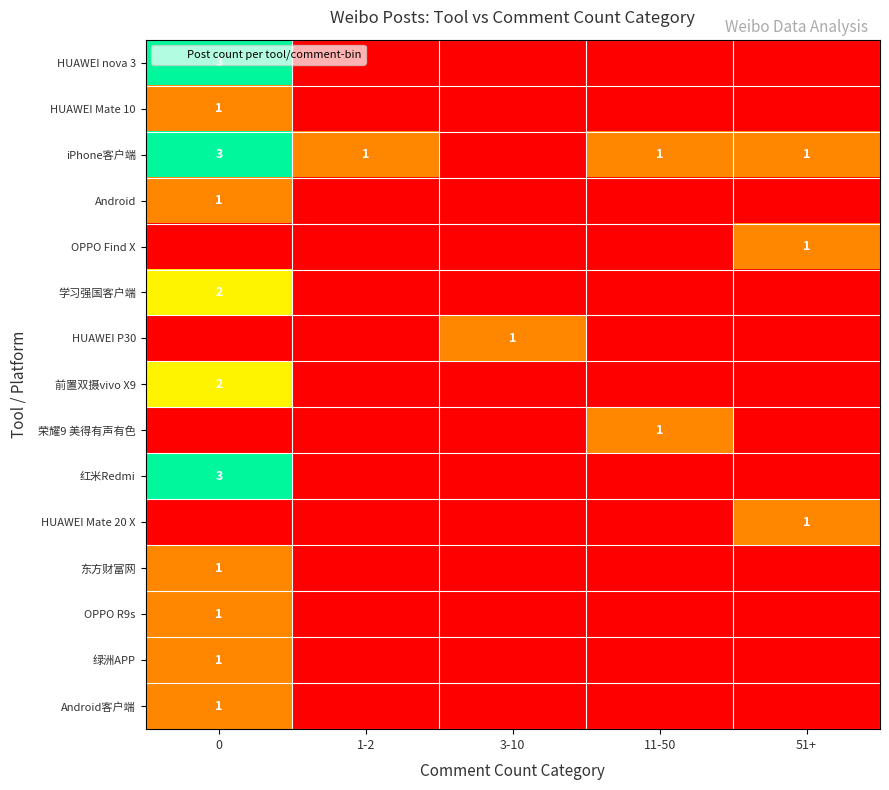

The value of HUAWEI Mate 20 X at 51+ is 2. True or false?

False